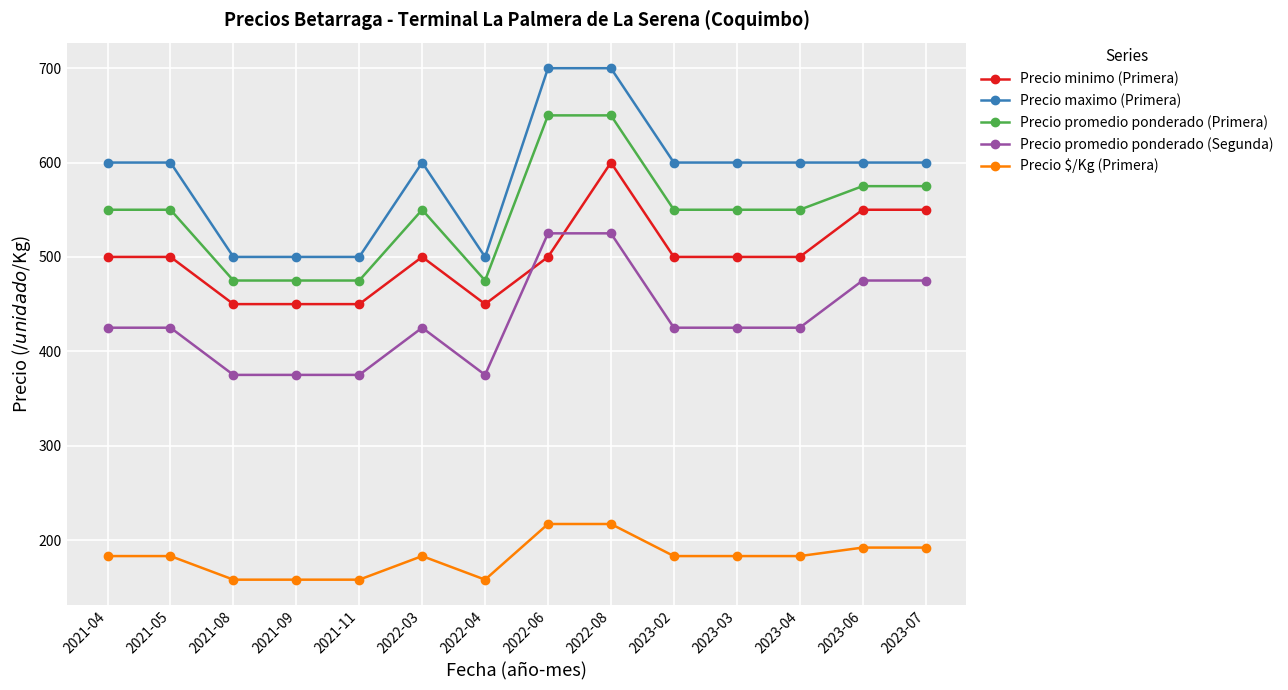

True or false: Precio $/Kg (Primera) has more than 0 points higher than both neighbors.

True